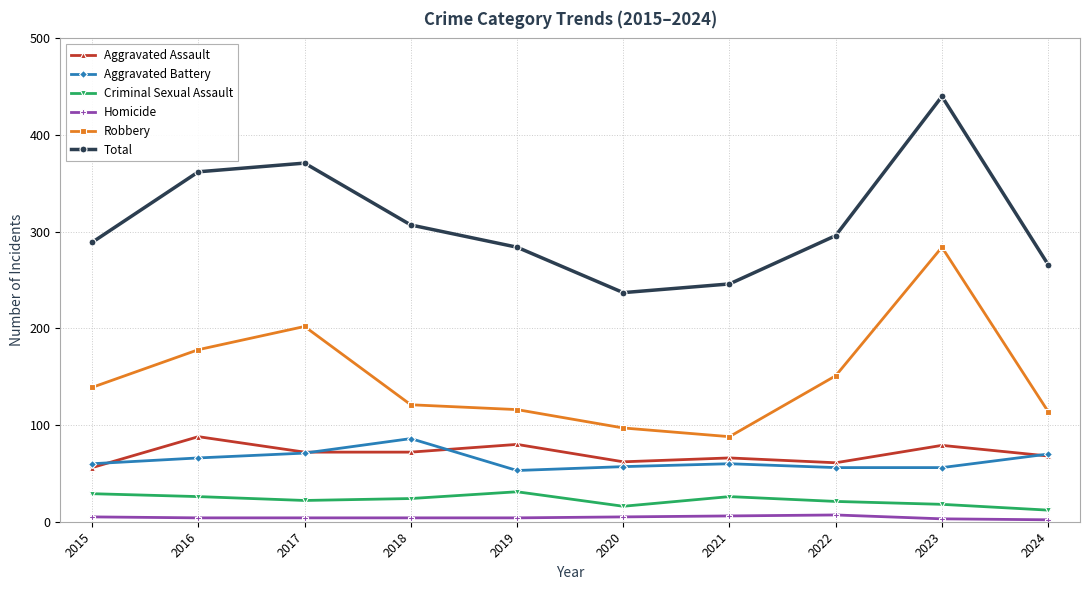

At which label does Robbery reach its peak?

2023